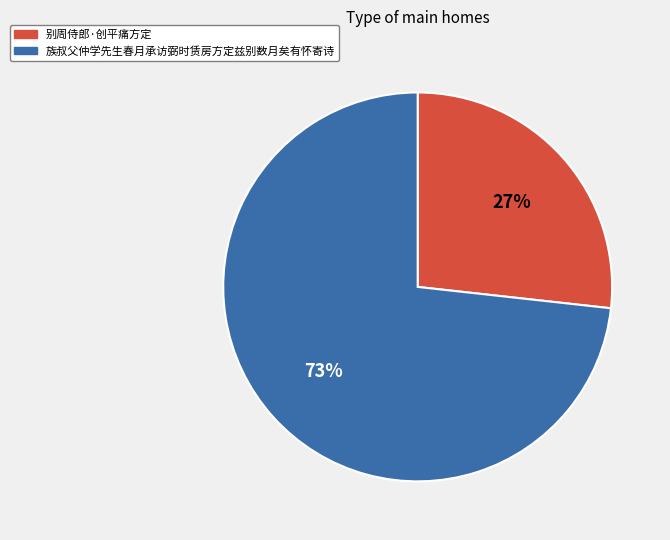

What is the smallest slice in the pie chart?

别周侍郎·创平痛方定